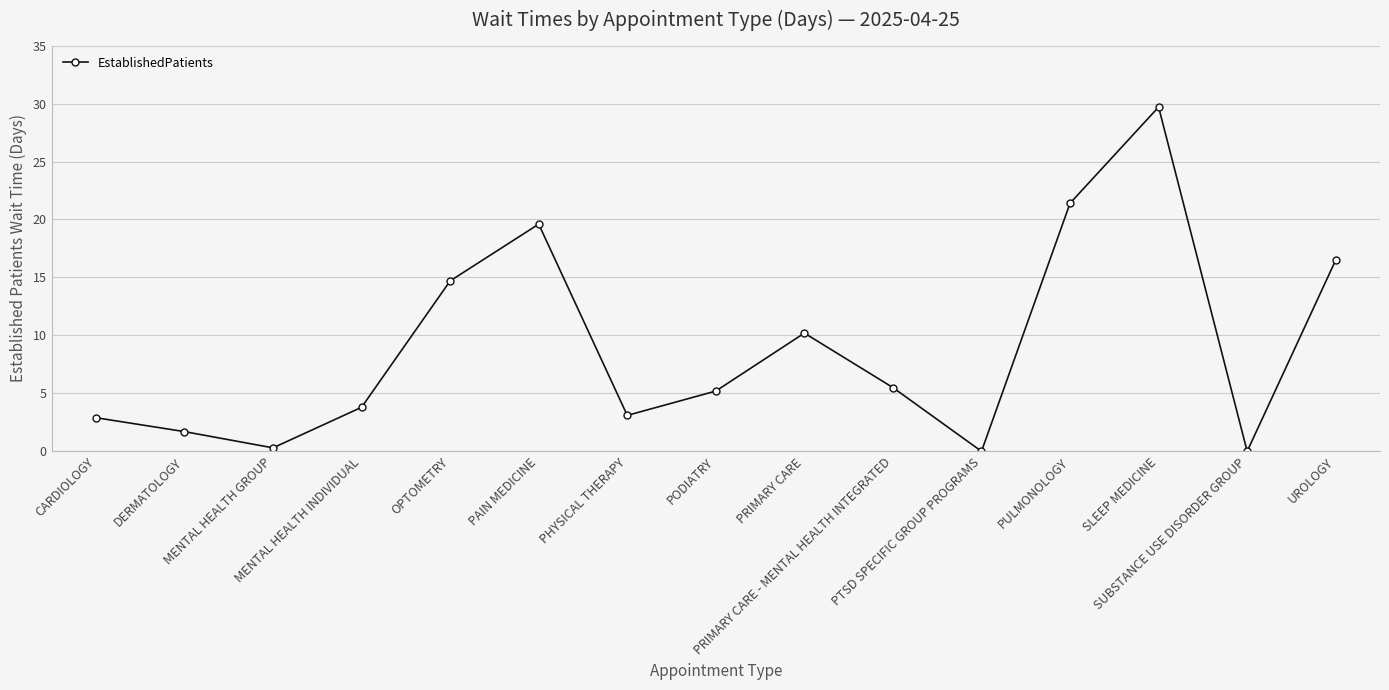

The chart shows a value of 19.6 at PAIN MEDICINE. True or false?

True